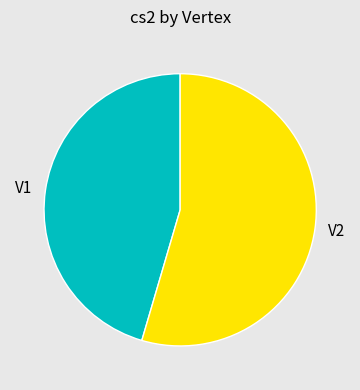

Approximately how many times larger is the value at V2 compared to V1?

1.2